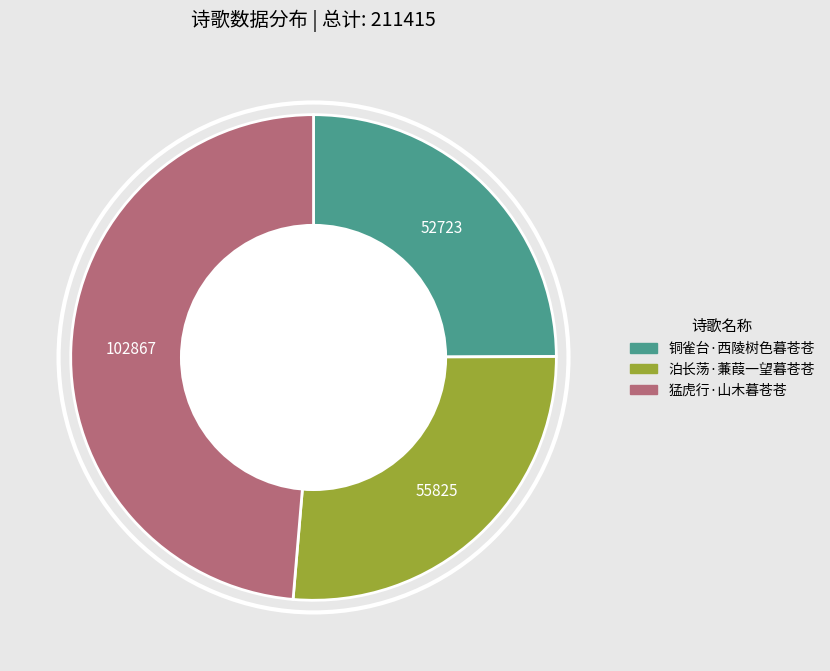

Combined, do 泊长荡·蒹葭一望暮苍苍 and 猛虎行·山木暮苍苍 account for over 50%?

Yes